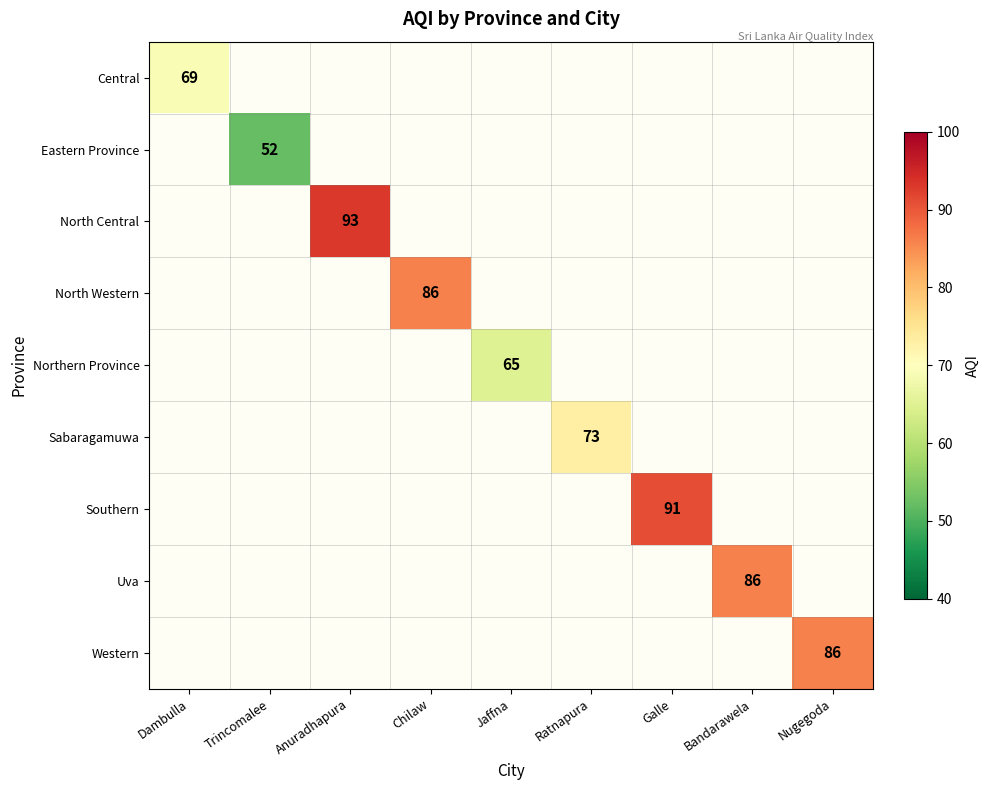

Between Dambulla and Ratnapura, which is larger?

Ratnapura